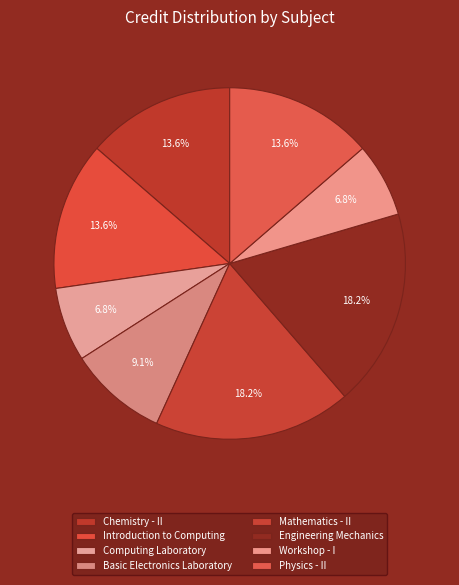

What is the change in value from Introduction to Computing to Mathematics - II?

+2